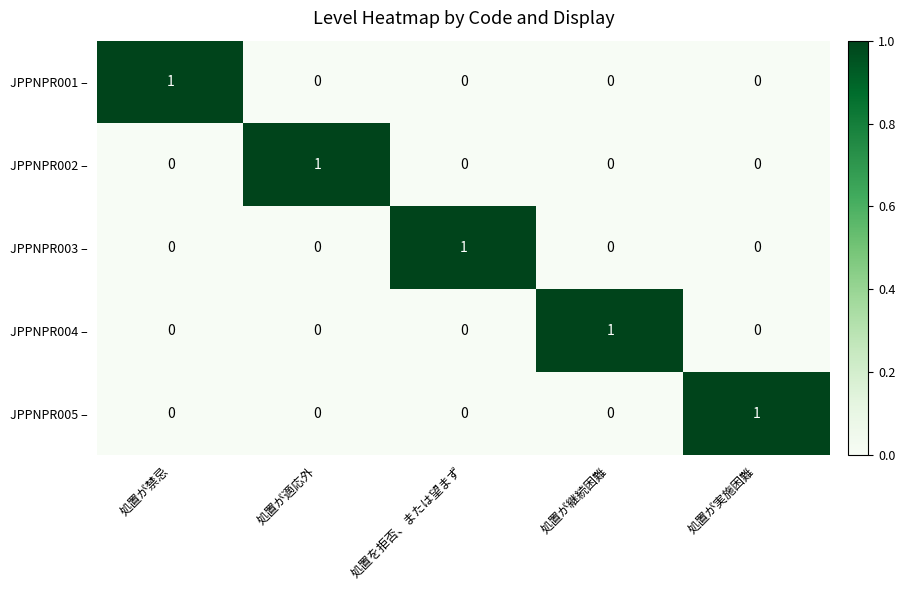

The value of JPPNPR002 – at 処置が実施困難 is 0. True or false?

True